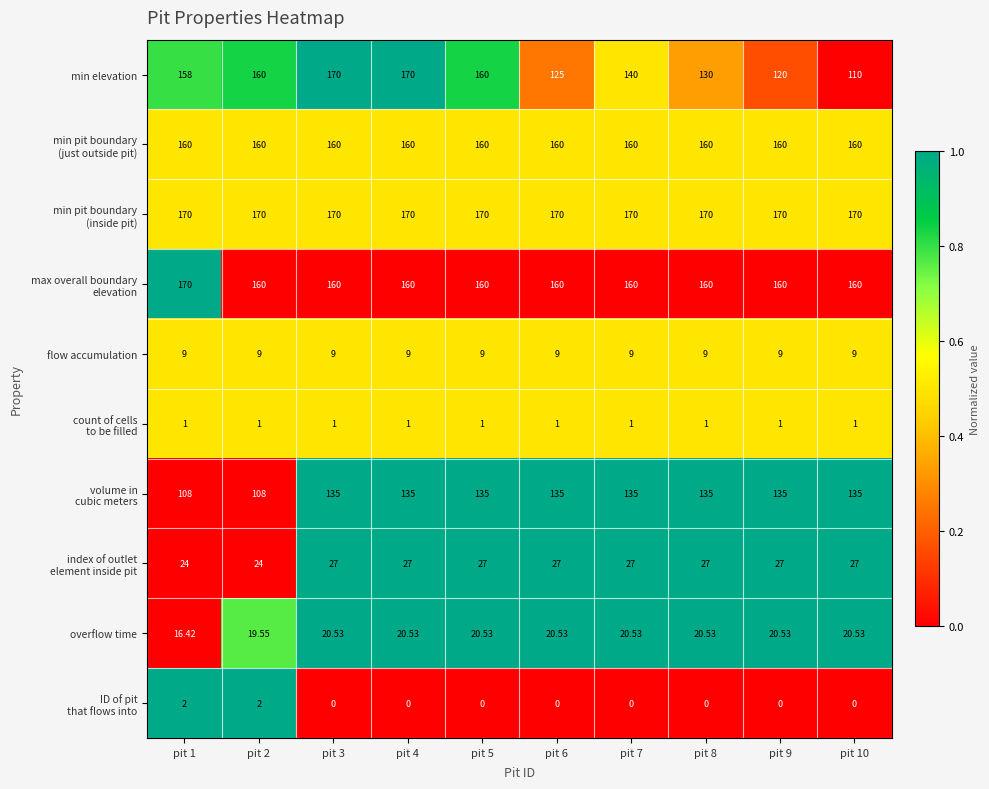

Which series has the widest spread of values?

min elevation